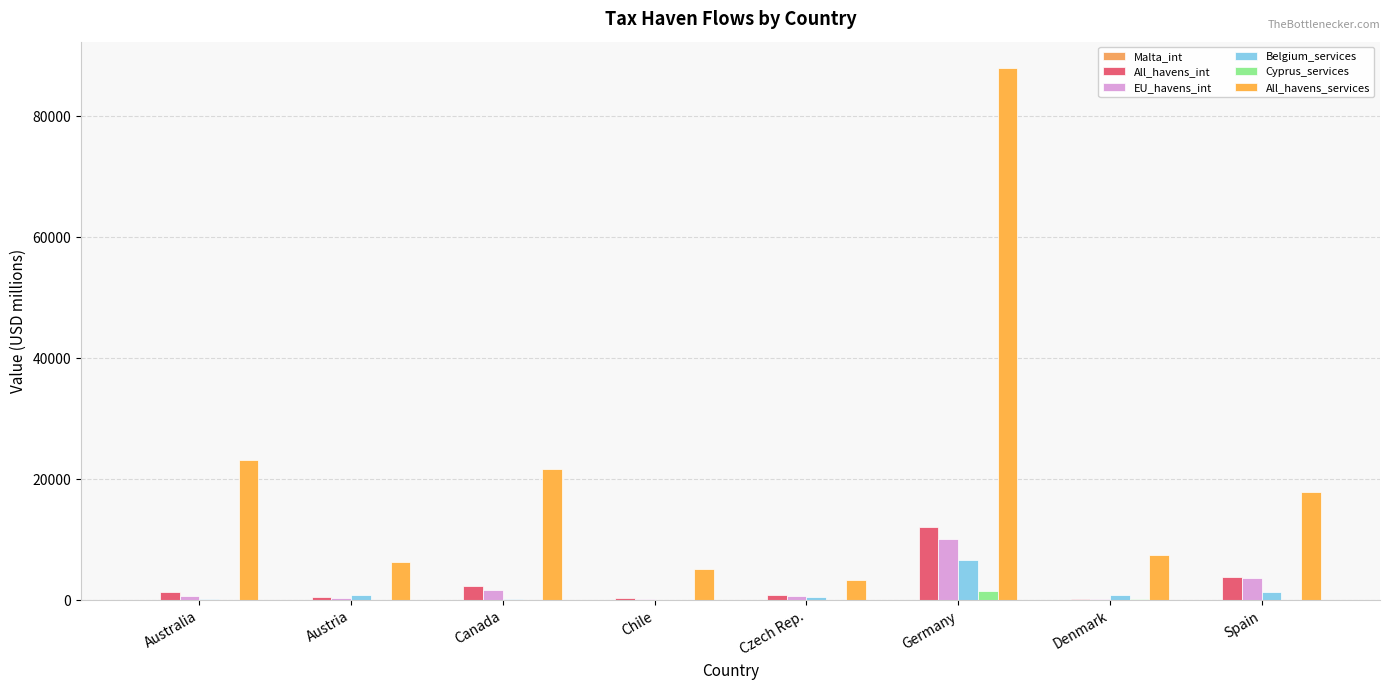

True or false: All_havens_int has a value of 408.8 at Chile.

True